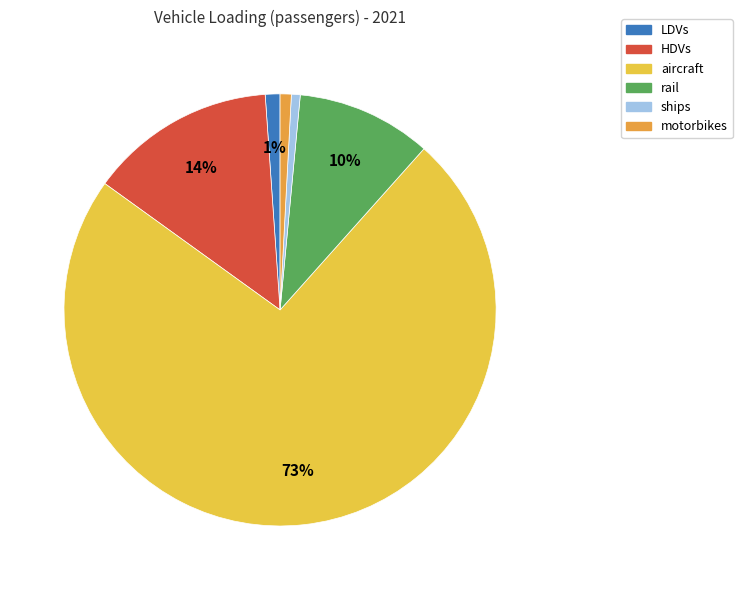

Which category has the smallest portion of the pie?

ships